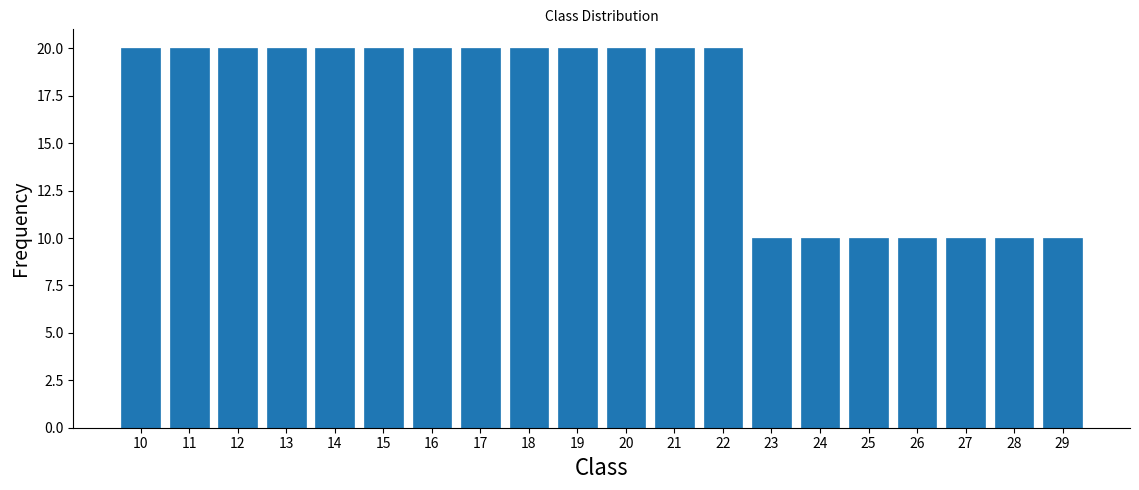

Reading left to right, extract all data points from this chart.

20	20	20	20	20	20	20	20	20	20	20	20	20	10	10	10	10	10	10	10